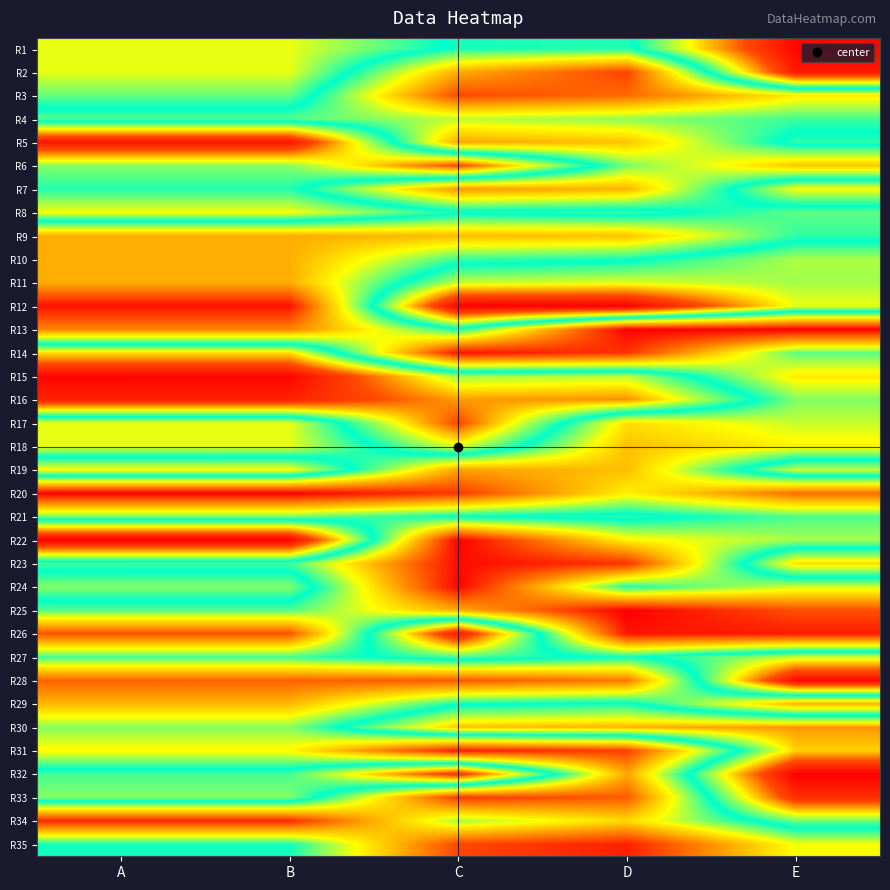

Count the number of categories in the chart.

5